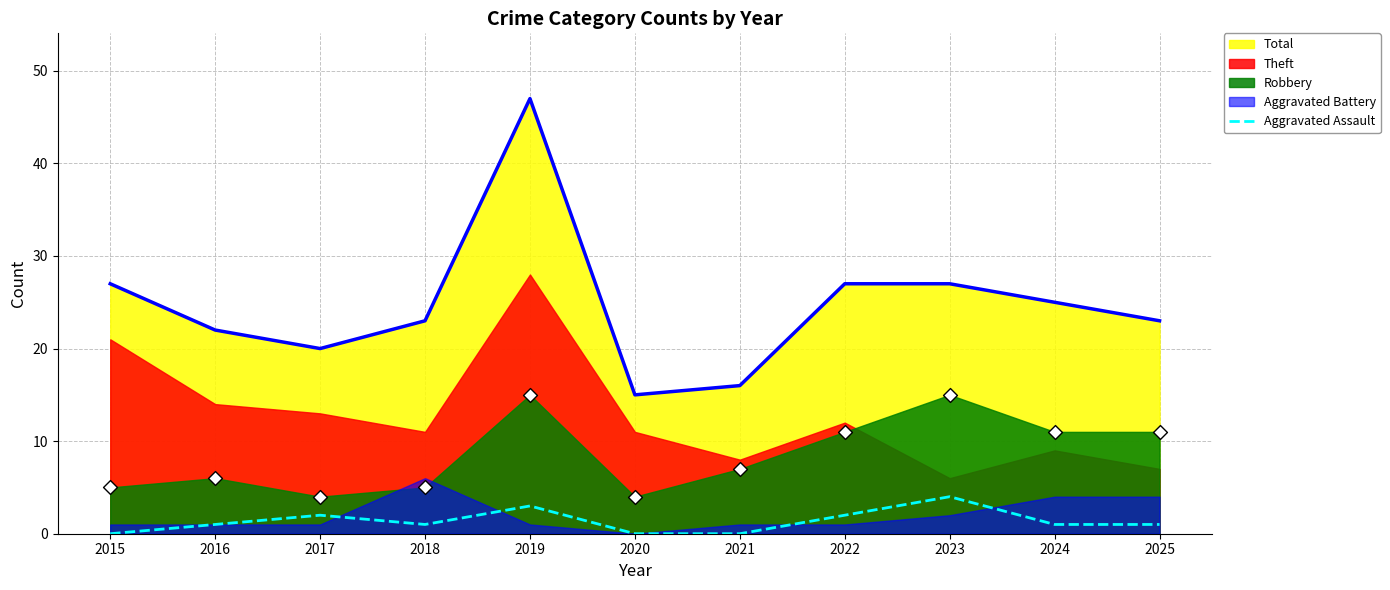

Between 2017 and 2019, which is larger?

2019